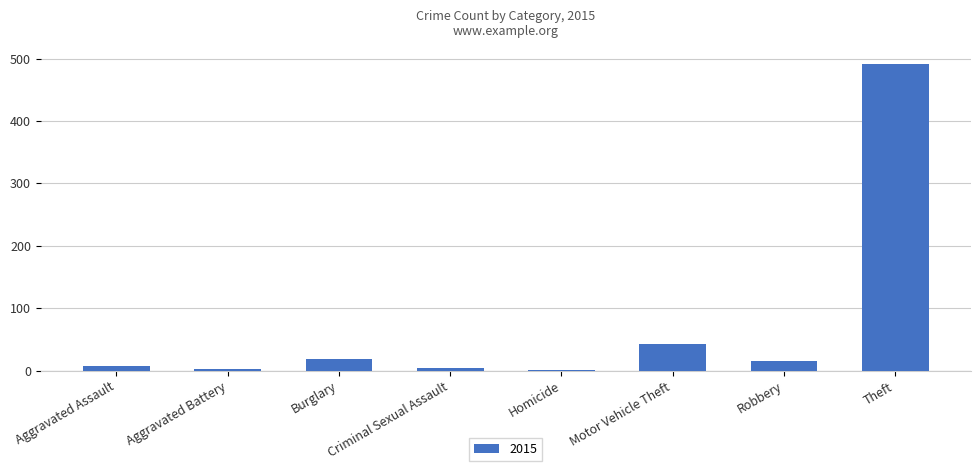

What is the sum of the values at Burglary and Motor Vehicle Theft?

62